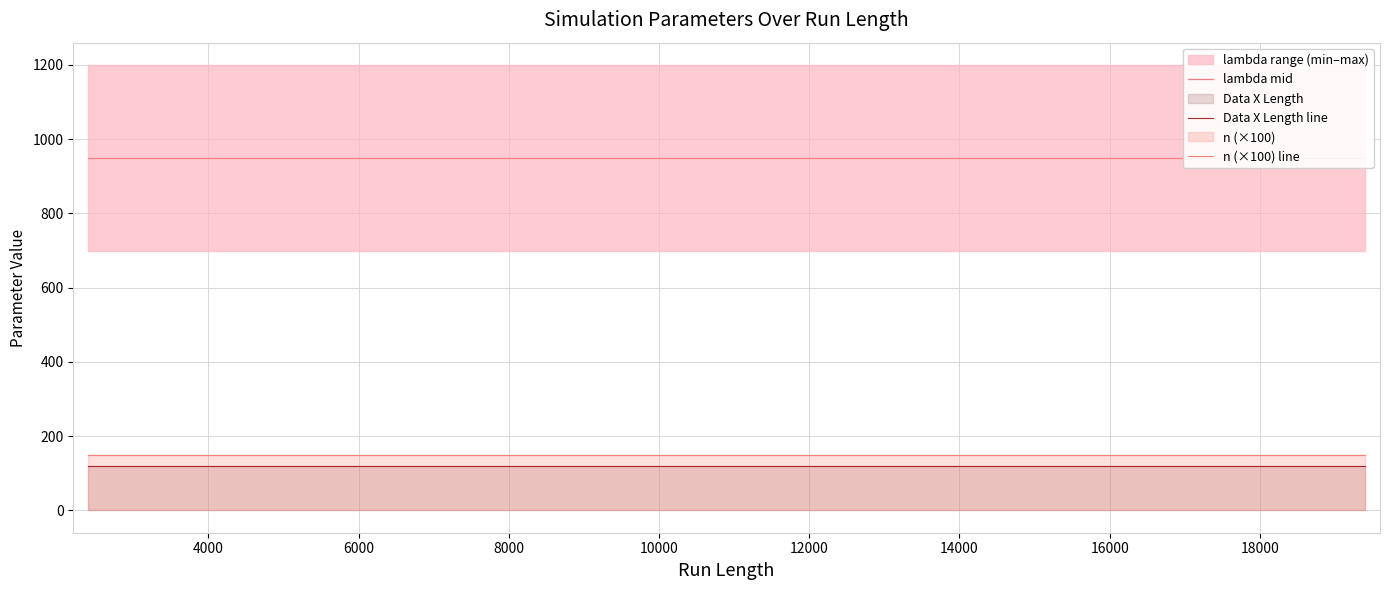

True or false: Data X Length line has more than 1 interior local peaks.

False